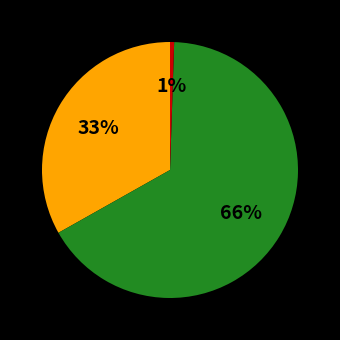

To the nearest percent, what is the average slice percentage?

33%